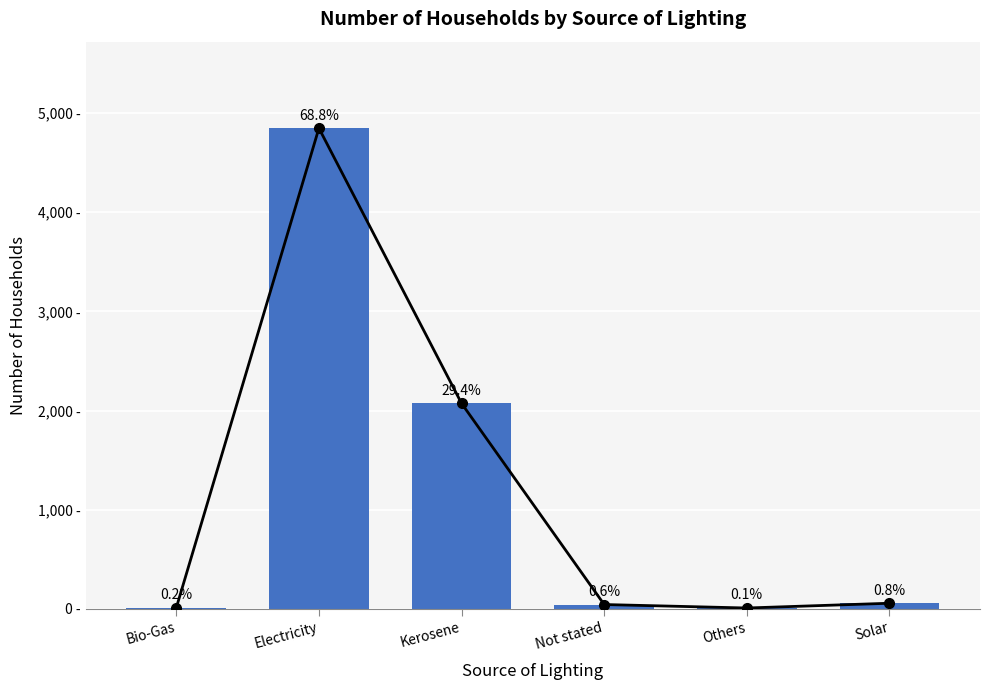

Is it true that the value at Others is 14?

False